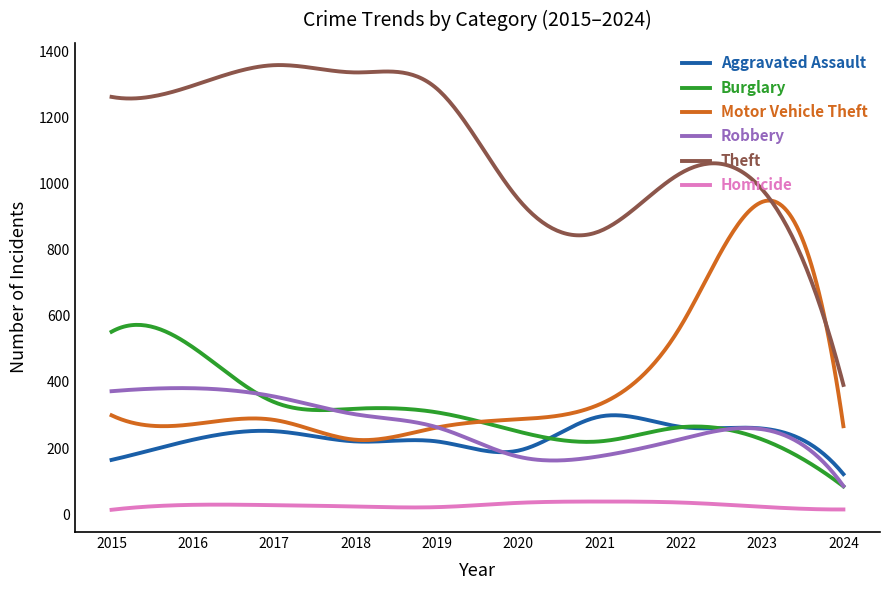

True or false: Burglary and Theft intersect in this chart.

False